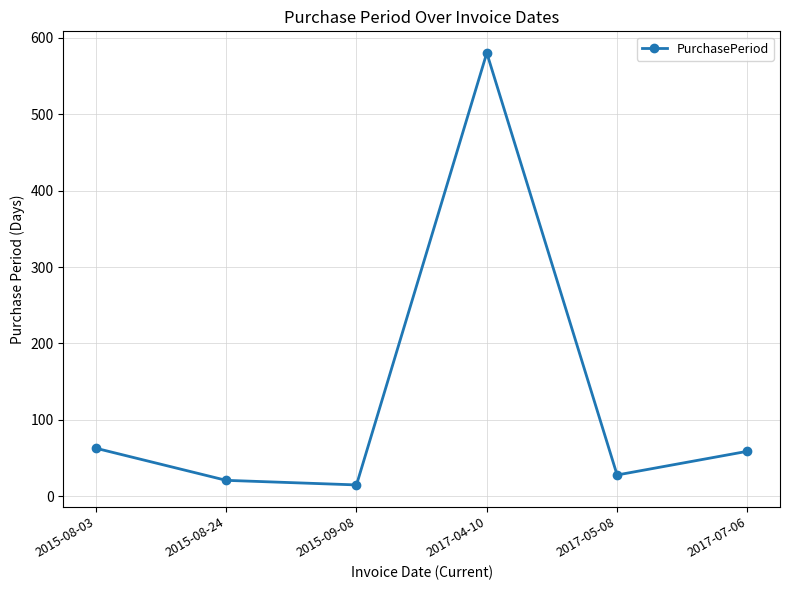

What is the difference between the maximum and second lowest values?

559